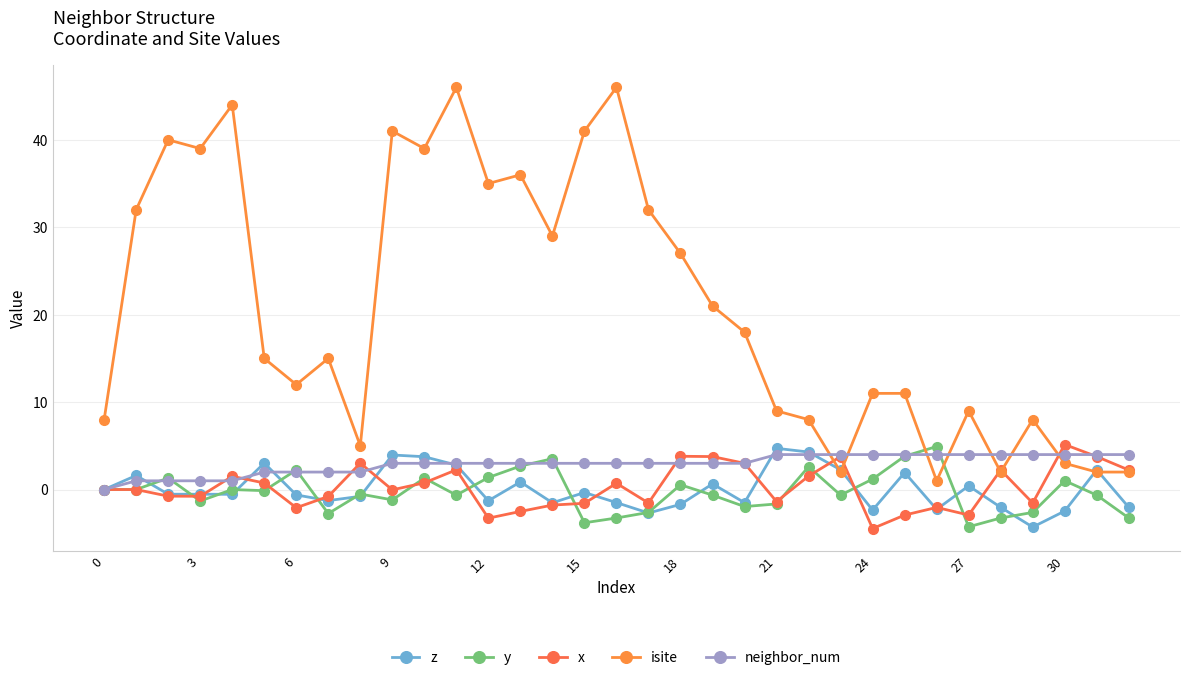

Which series has the largest total across all categories?

isite